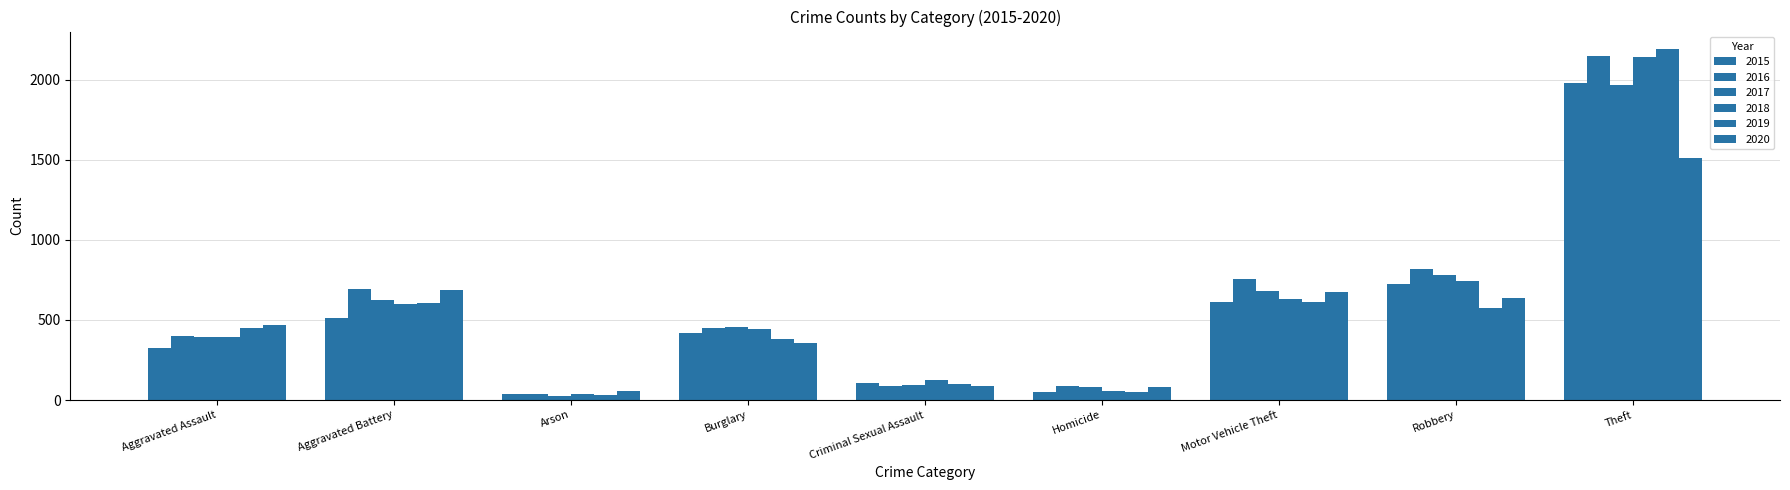

Rank the series at Motor Vehicle Theft from lowest to highest value.

2019, 2015, 2018, 2020, 2017, 2016